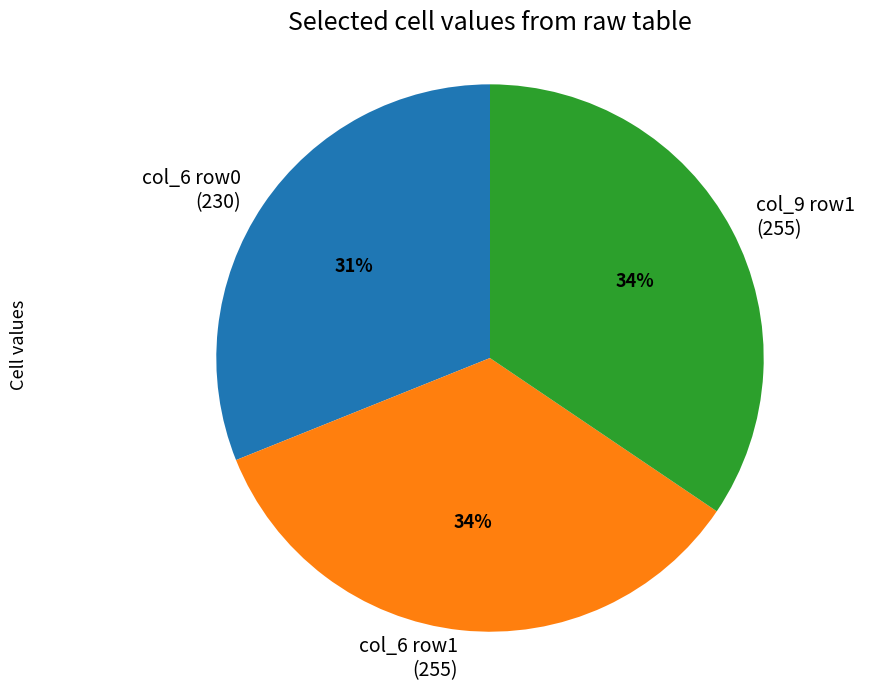

Count the number of slices in the pie.

3